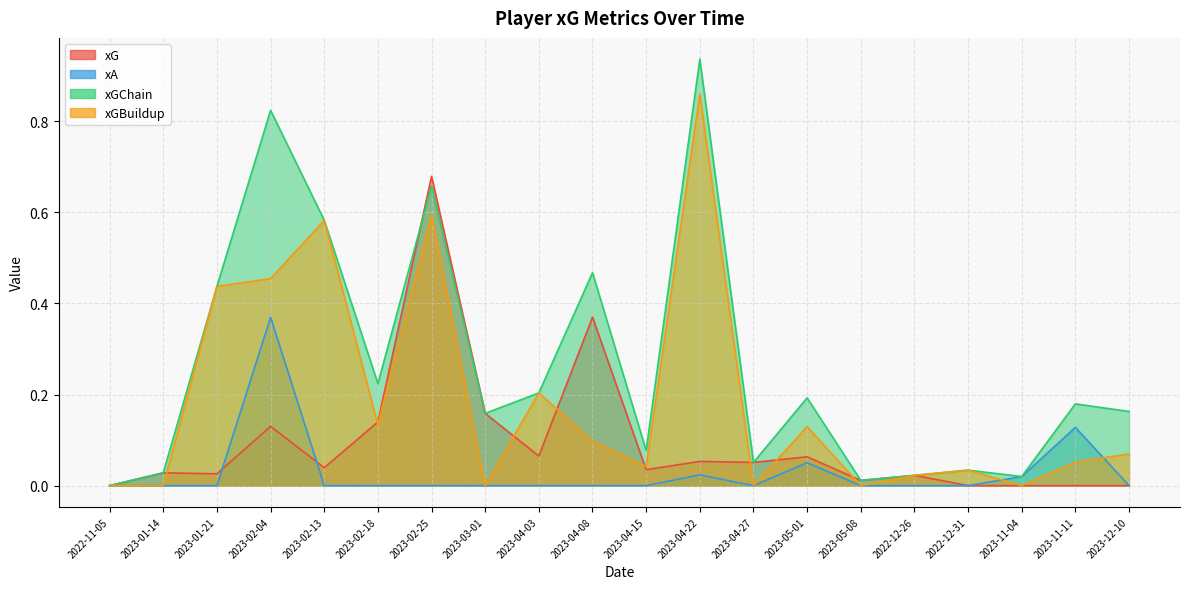

What are all the series names shown in the legend?

xG, xA, xGChain, xGBuildup